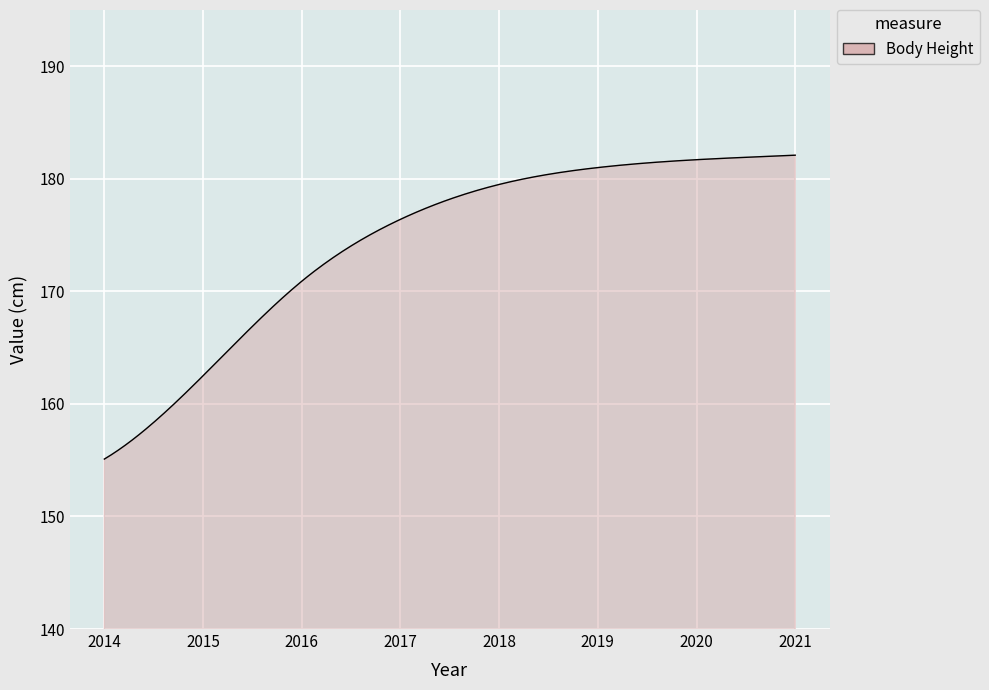

What is the greatest value displayed?

182.1